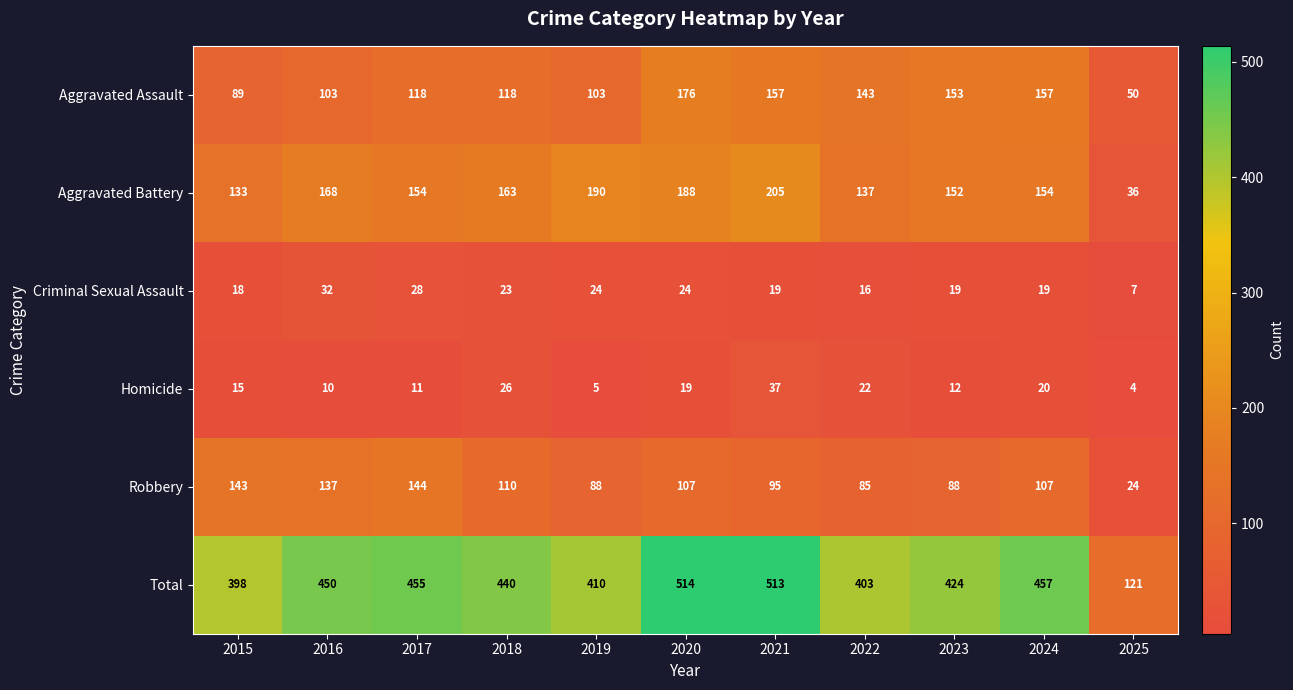

What is the difference between the maximum and second lowest values in the Total series?

116